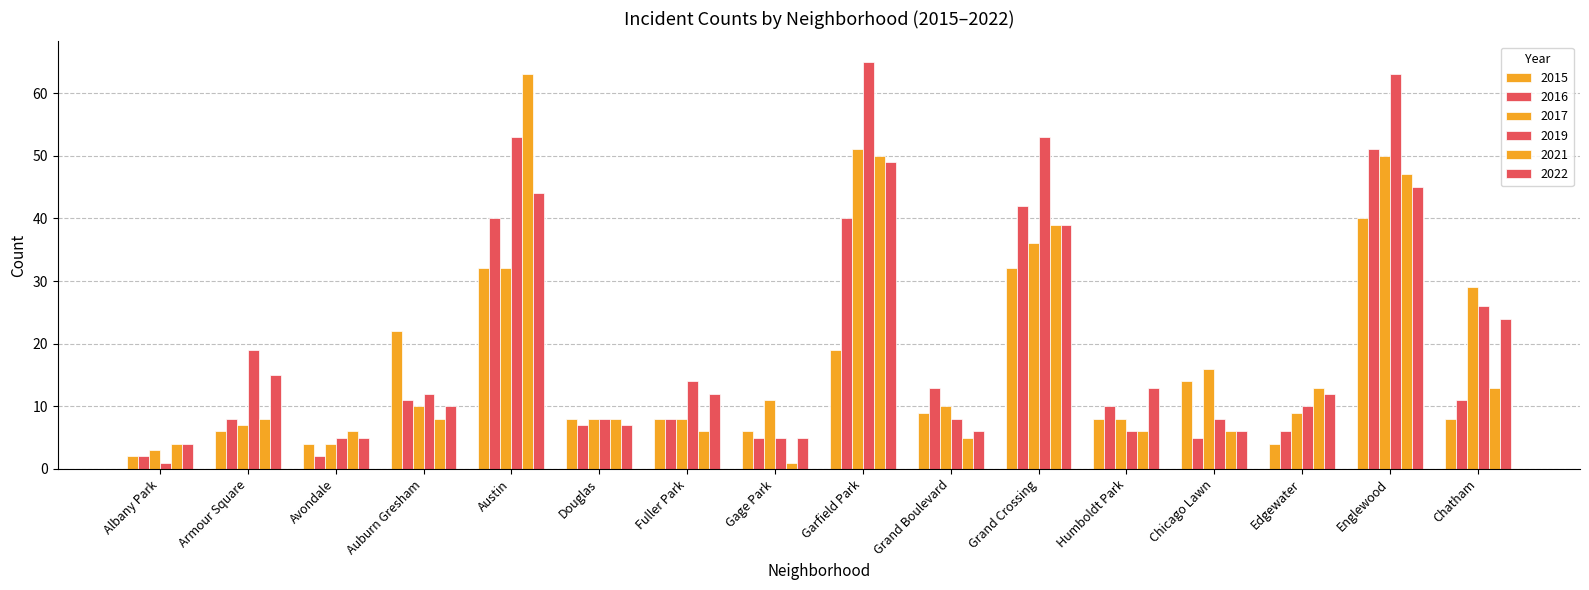

Are the bars grouped side by side (vs. stacked)?

Yes